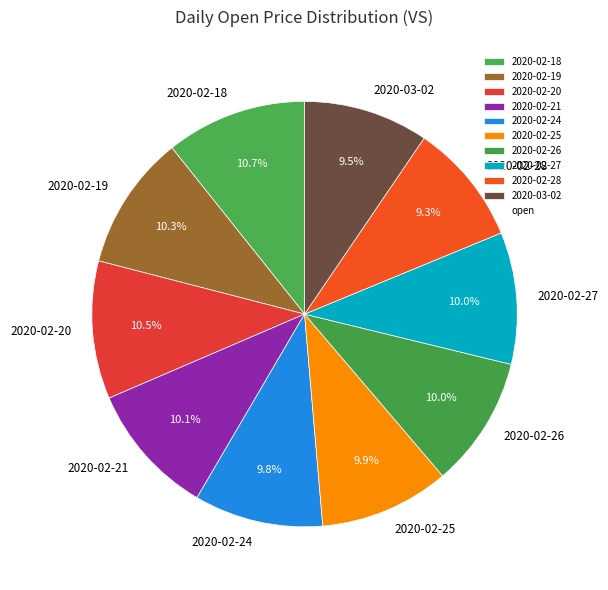

How many slices are in this pie chart?

10